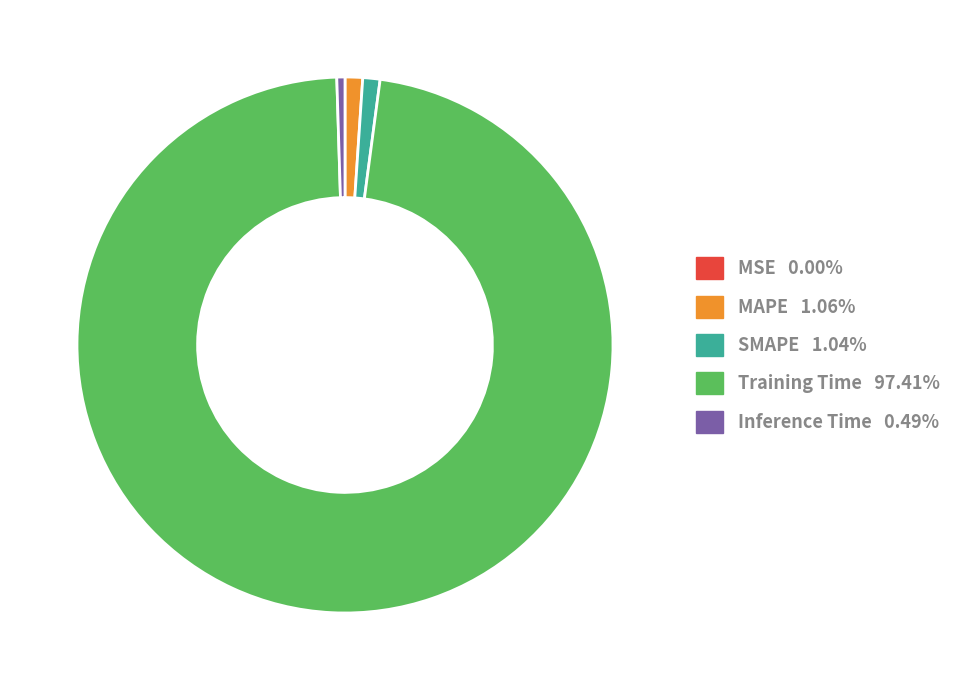

Is the sum of Inference Time and SMAPE greater than half?

No